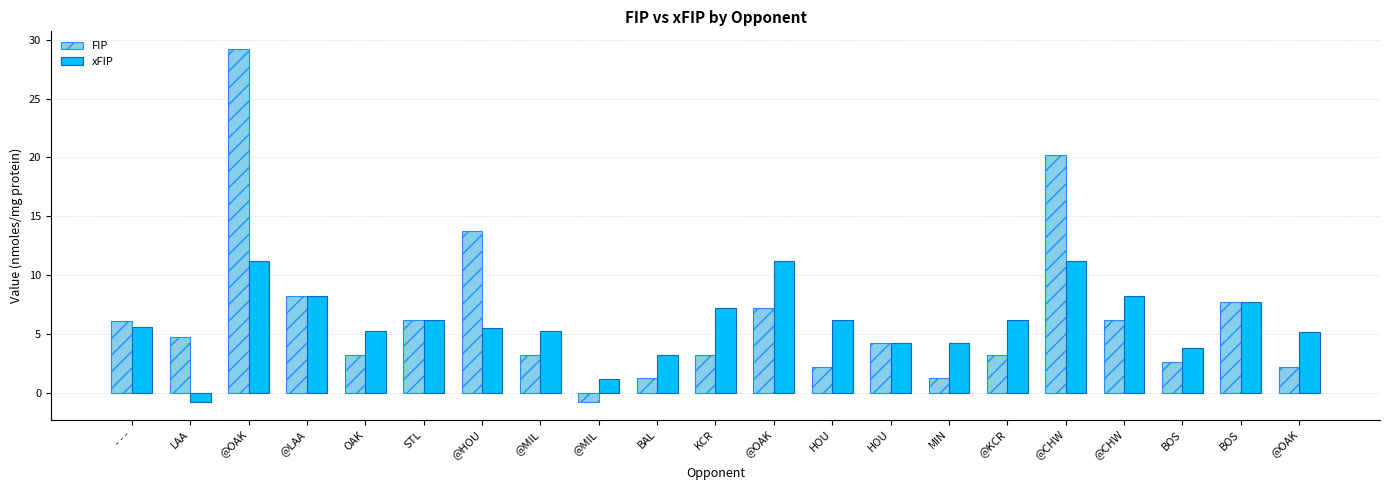

What is the label of the 4th bar from the right?

@CHW